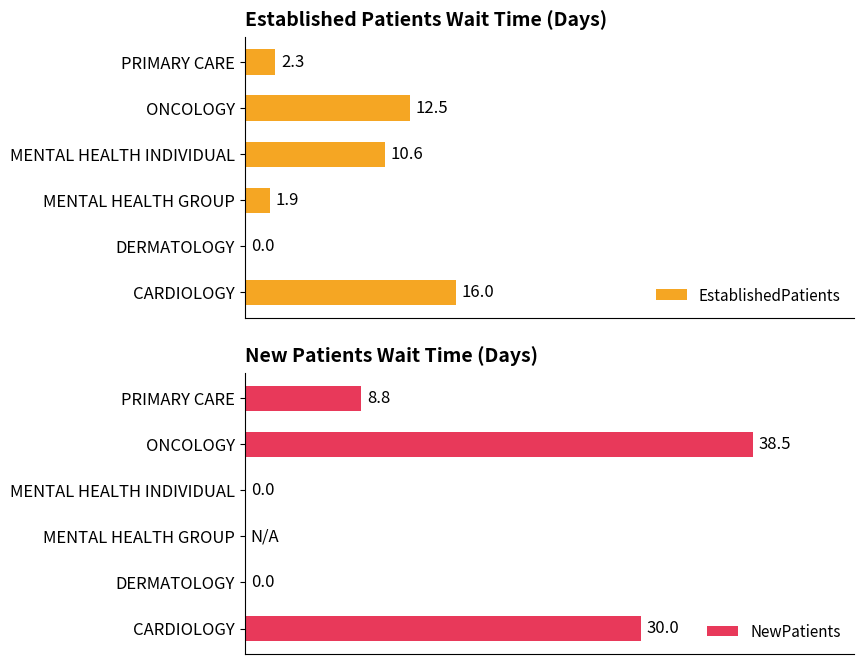

What is the average value of the EstablishedPatients series?

7.2